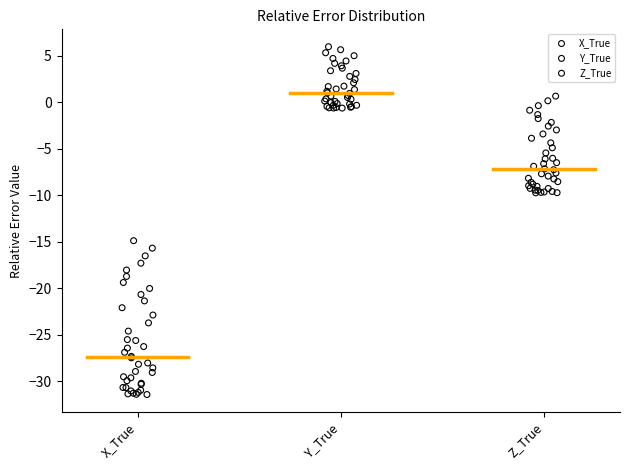

Which series contains the lowest Y value?

X_True